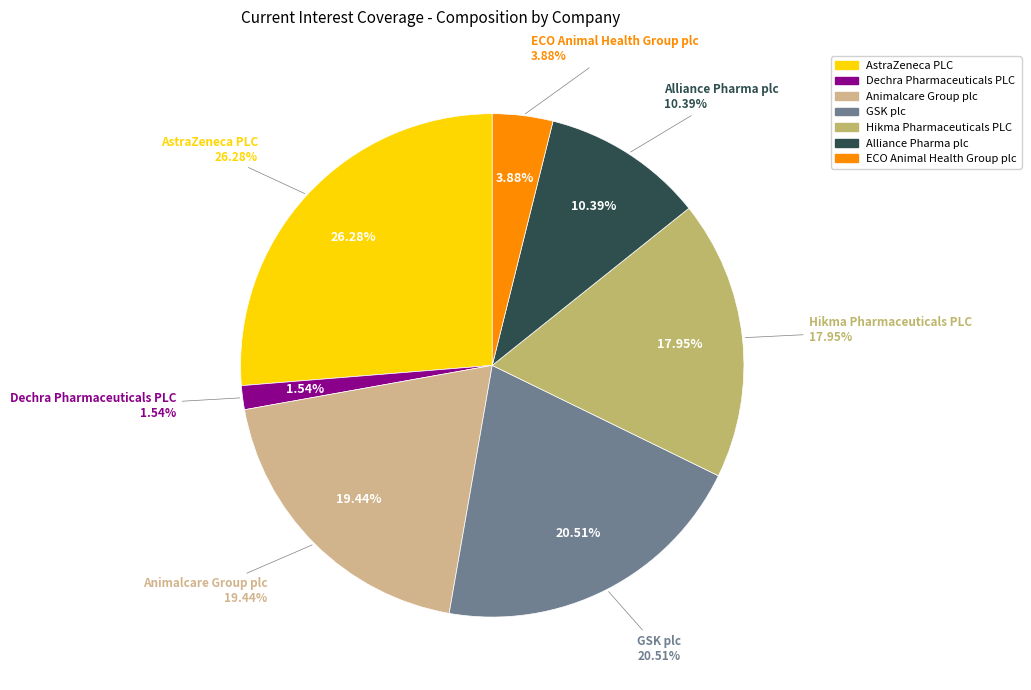

Is GSK plc the majority of the pie?

No